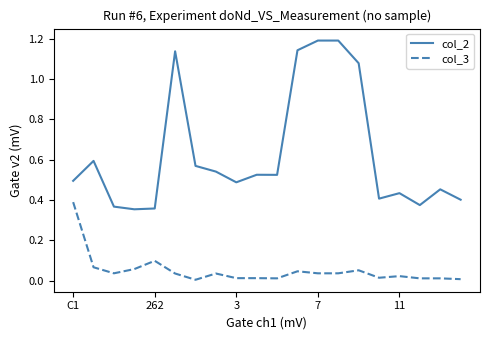

What are all the series names shown in the legend?

col_2, col_3